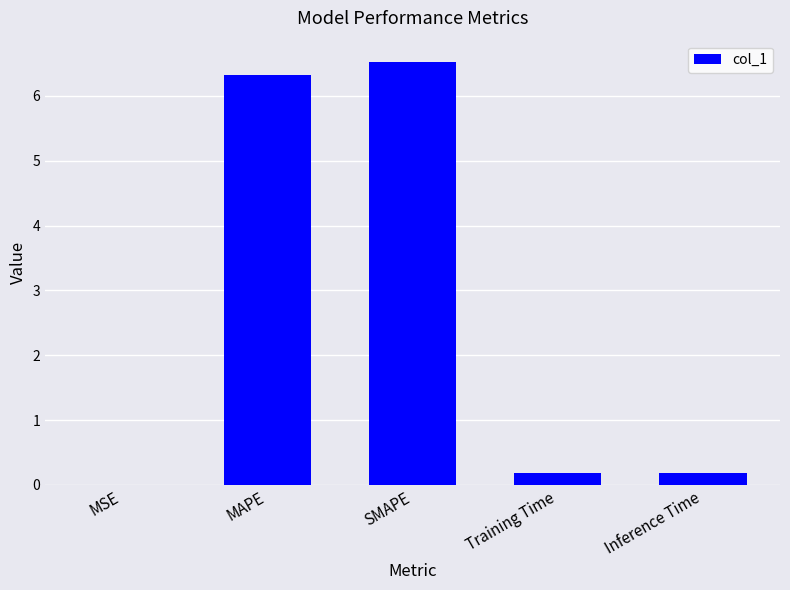

Does the chart contain stacked bars?

No